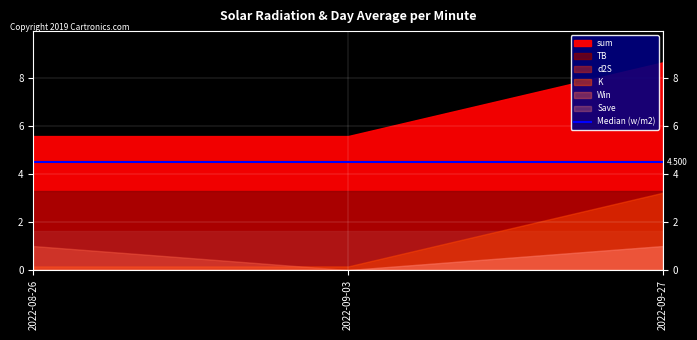

How many lines are shown in the chart?

6